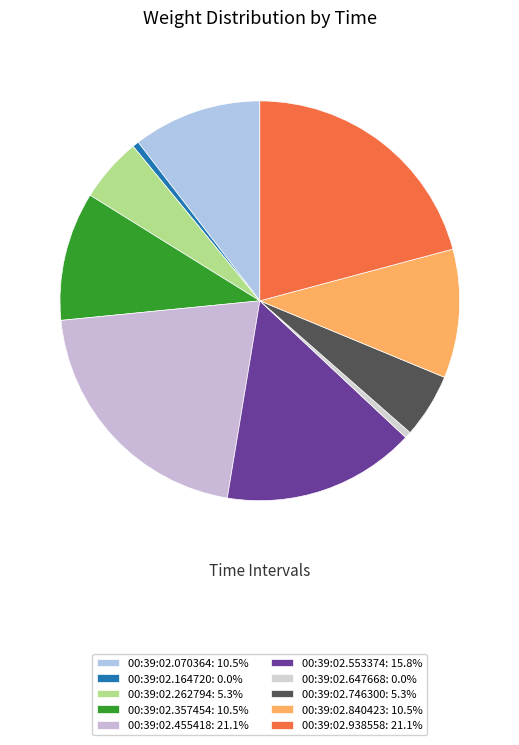

How many segments does this pie chart have?

10